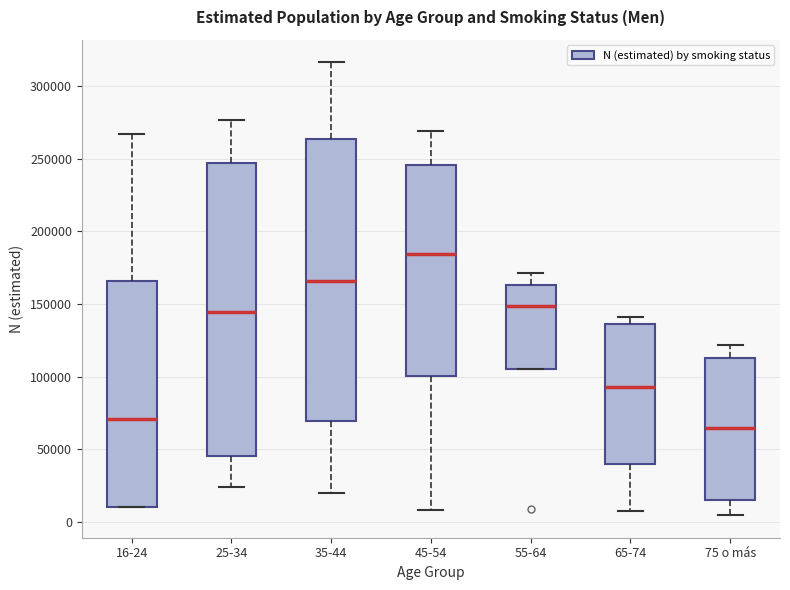

Reading left to right, transcribe this box plot: for each box, give where its median line is, the range the box spans, and where its two whiskers end, as read against the y-axis. The values are not printed on the chart, so give them approximately, as read against the axis.

16-24: median 70000, box 10000 to 165000, whiskers 10000 to 265000
25-34: median 145000, box 45000 to 245000, whiskers 25000 to 275000
35-44: median 165000, box 70000 to 265000, whiskers 20000 to 315000
45-54: median 185000, box 100000 to 245000, whiskers 10000 to 270000
55-64: median 150000, box 105000 to 165000, whiskers 105000 to 170000
65-74: median 95000, box 40000 to 135000, whiskers 10000 to 140000
75 o más: median 65000, box 15000 to 115000, whiskers 5000 to 120000